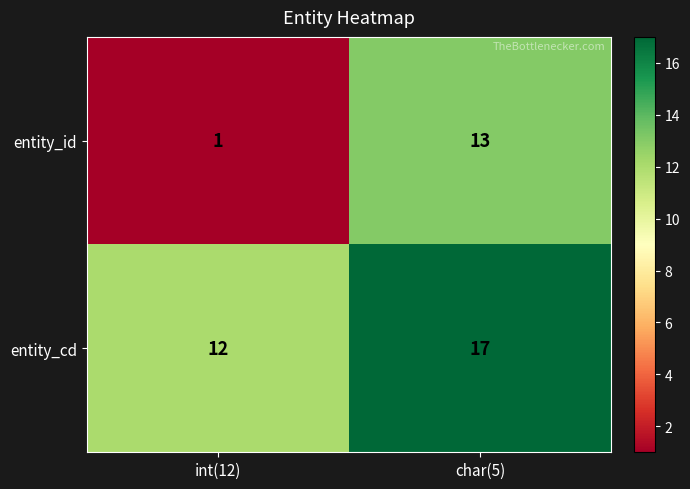

Reading left to right, extract all data points from this chart.

entity_id: int(12)=1	char(5)=13
entity_cd: int(12)=12	char(5)=17